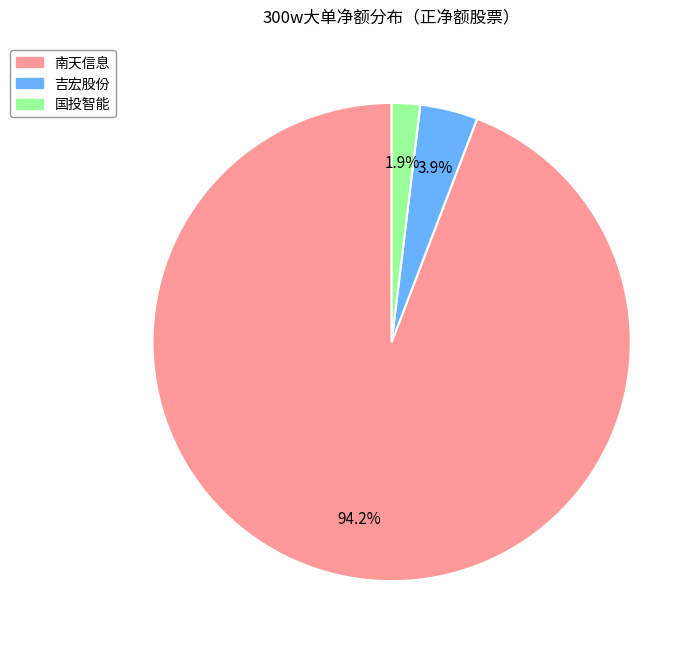

To the nearest percent, what percentage of the pie is 南天信息?

94%